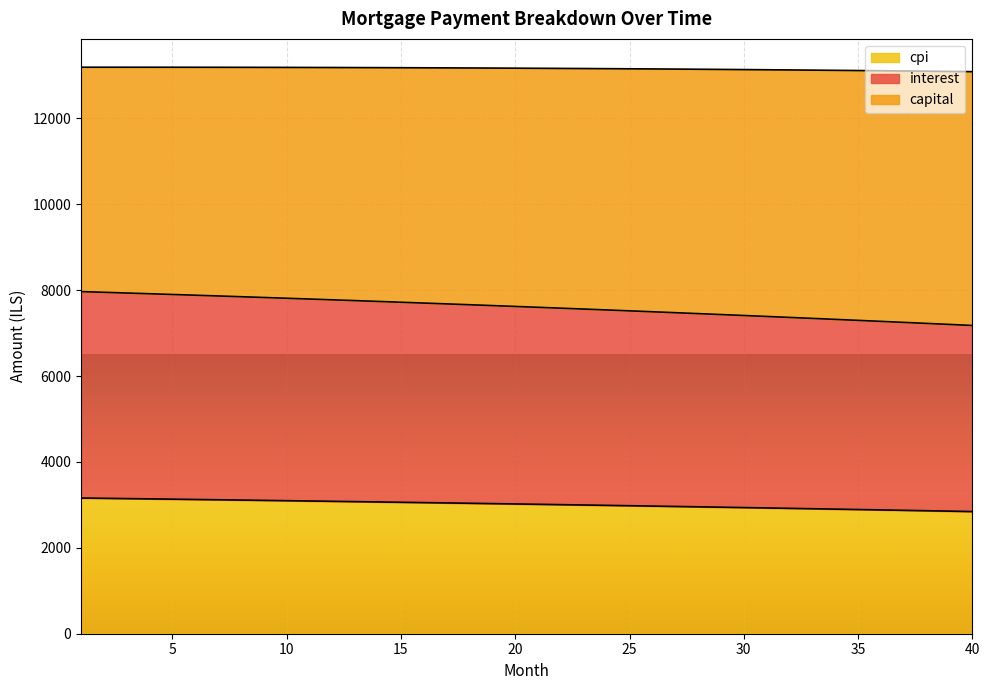

True or false: interest has a value of 7738.0 at 14.

True